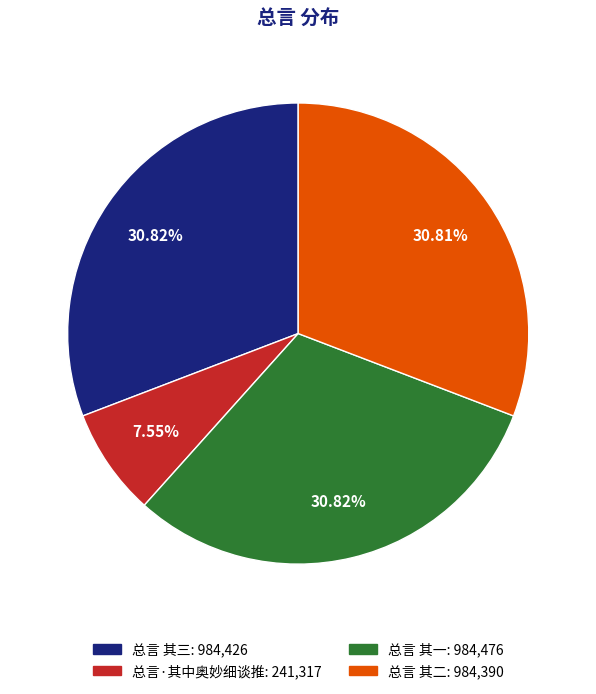

To the nearest percent, what percentage of the pie is 总言 其一?

31%